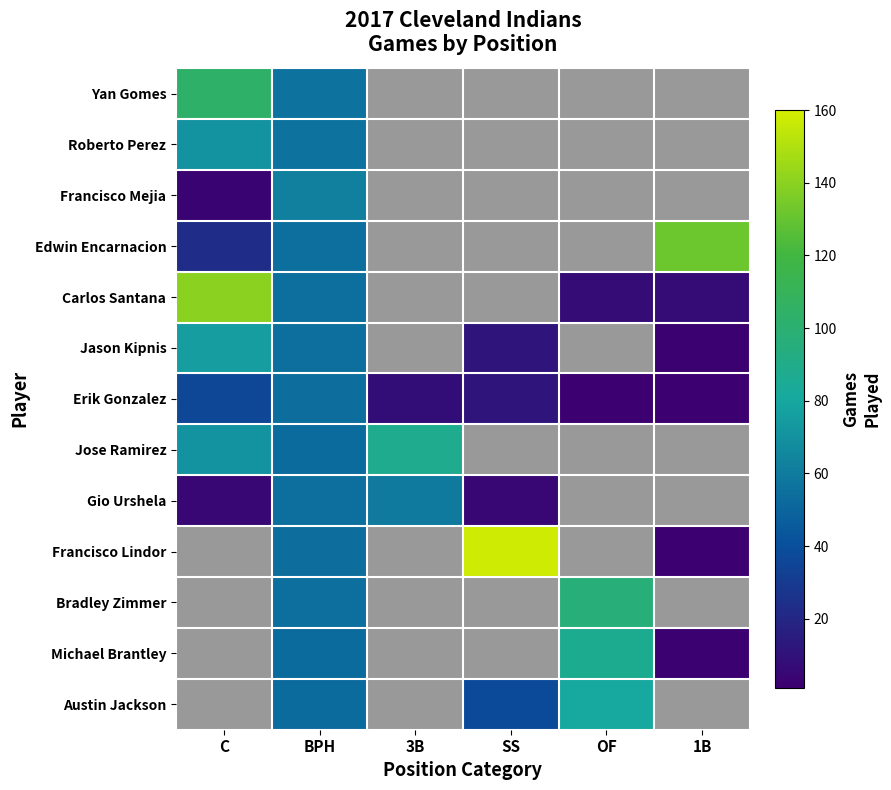

How many values in the Austin Jackson series exceed 38?

2